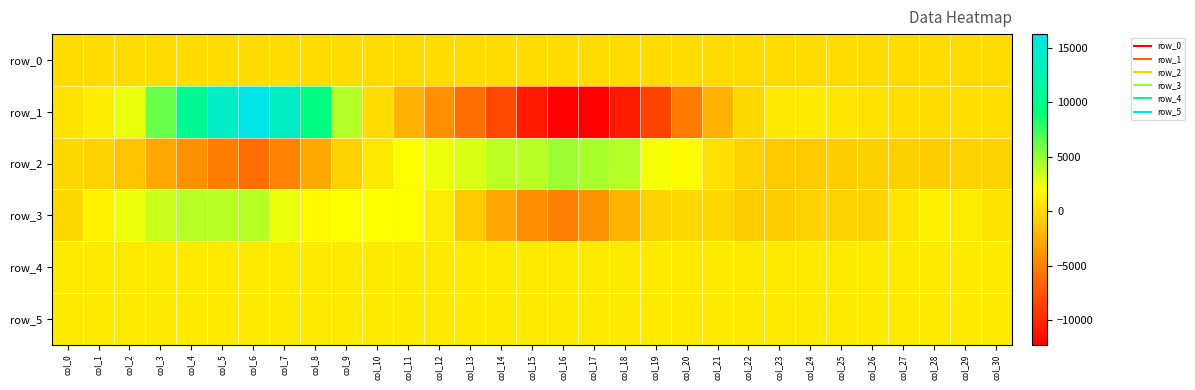

Which series changed the most between col_12 and col_20?

row_3